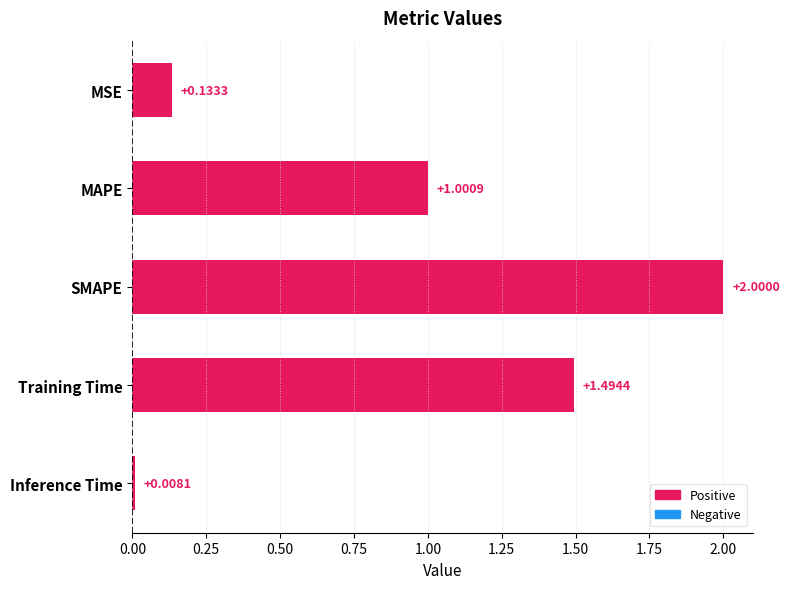

Which has a higher value, Training Time or Inference Time?

Training Time